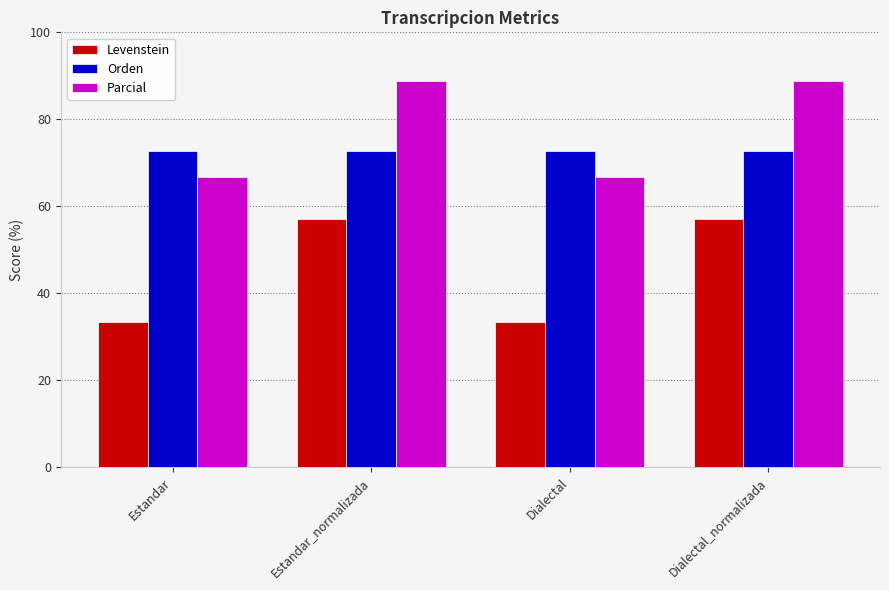

What is the label of the 4th bar from the right?

Estandar